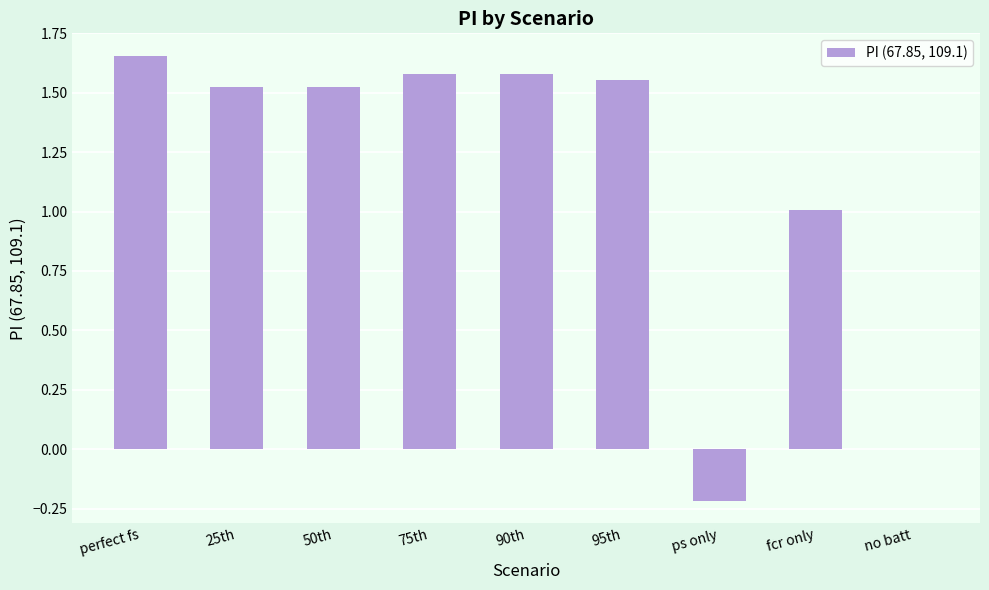

Which category has the highest value across all series?

perfect fs